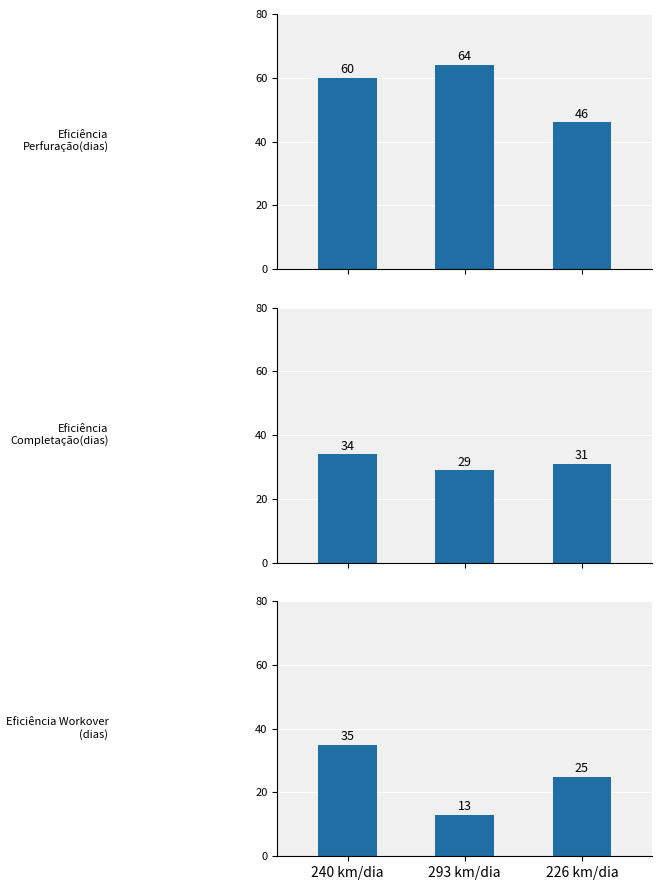

The Eficiência Perfuração(dias) series shows 80 at 226 km/dia. True or false?

False